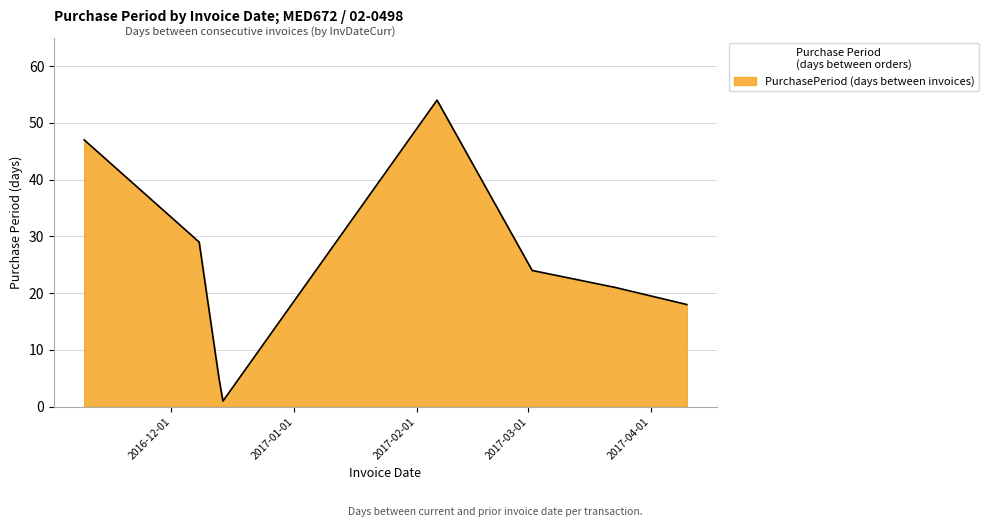

What is the greatest value displayed?

54